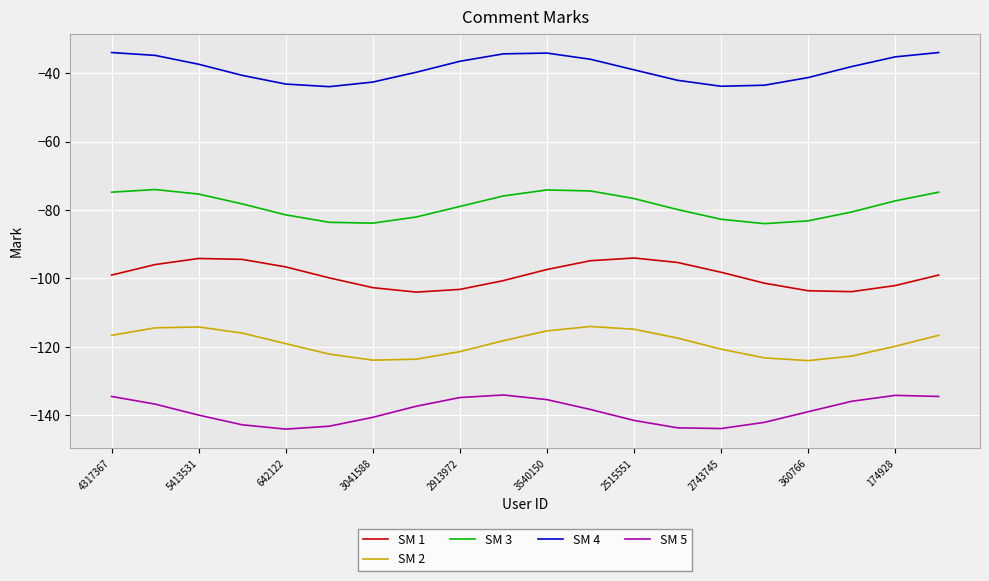

True or false: SM 4 and SM 3 intersect in this chart.

False